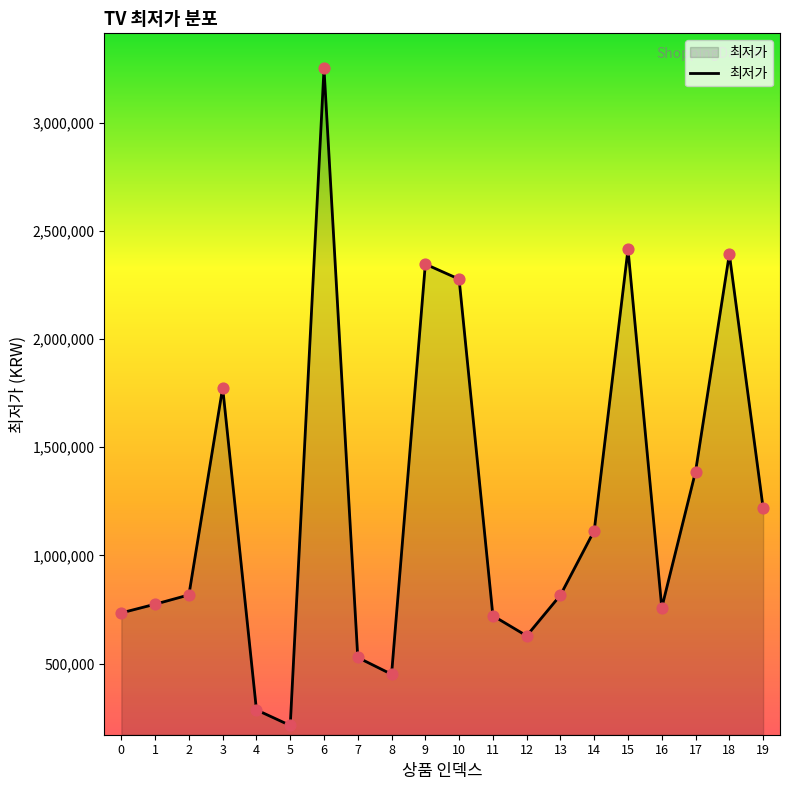

Between 3 and 9, which is larger?

9